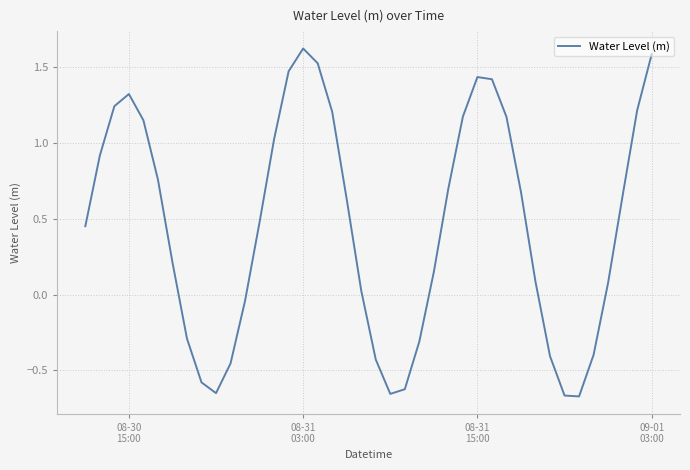

What is the difference between the maximum and minimum values?

2.3